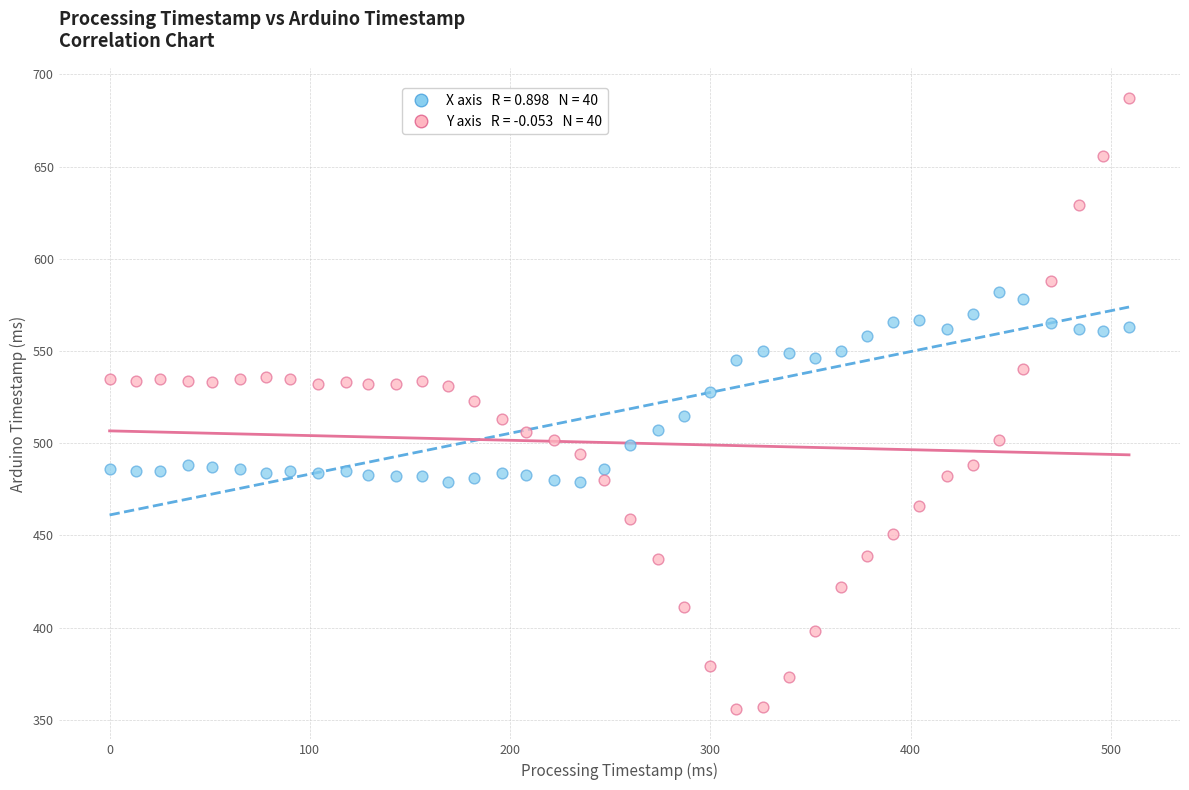

Across all data points, what is the range of X values (max minus min)?

509